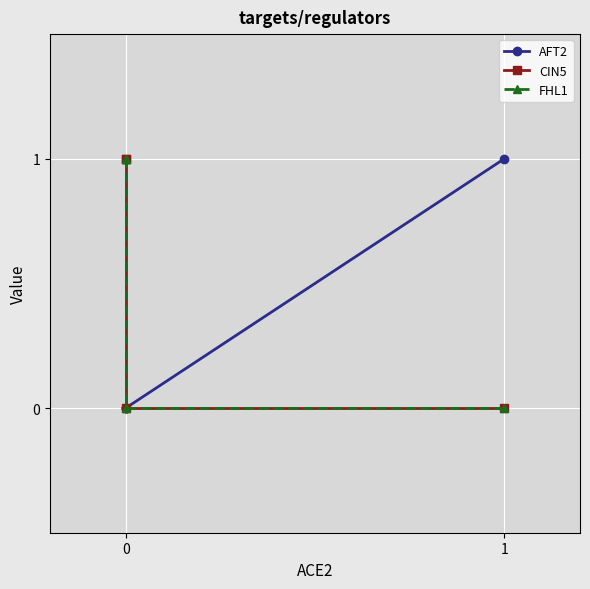

What is the sum of all AFT2 values?

1